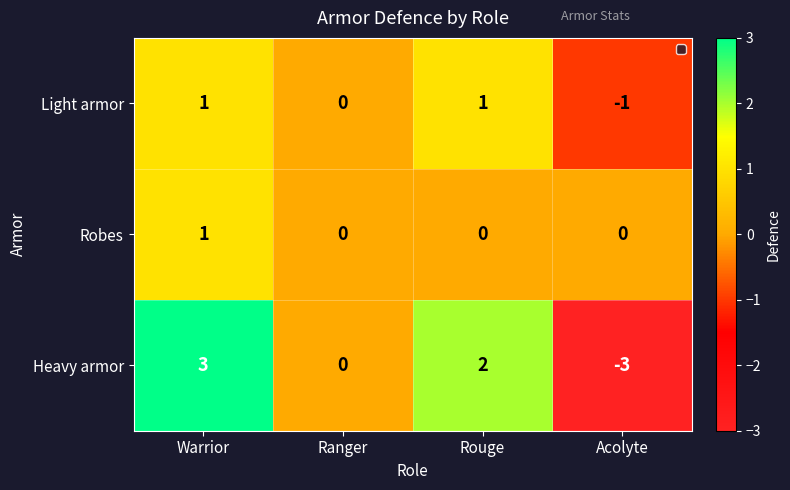

Reading left to right, list all the values displayed in this chart.

Light armor: Warrior=1	Ranger=0	Rouge=1	Acolyte=-1
Robes: Warrior=1	Ranger=0	Rouge=0	Acolyte=0
Heavy armor: Warrior=3	Ranger=0	Rouge=2	Acolyte=-3